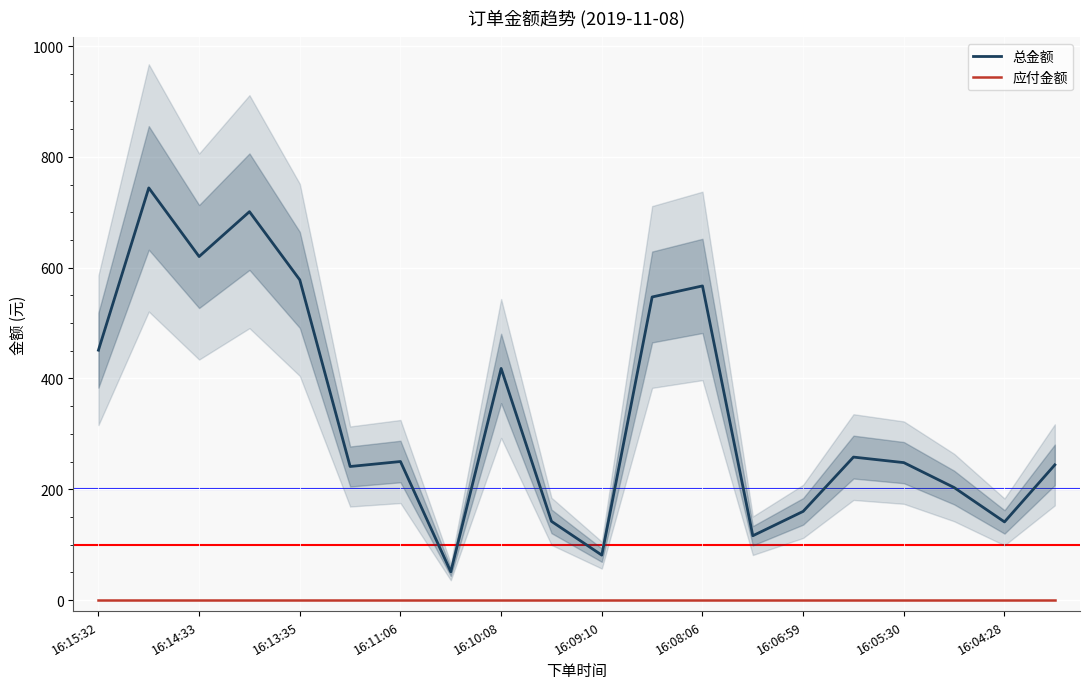

At which label is 总金额 closest to 397?

16:10:08